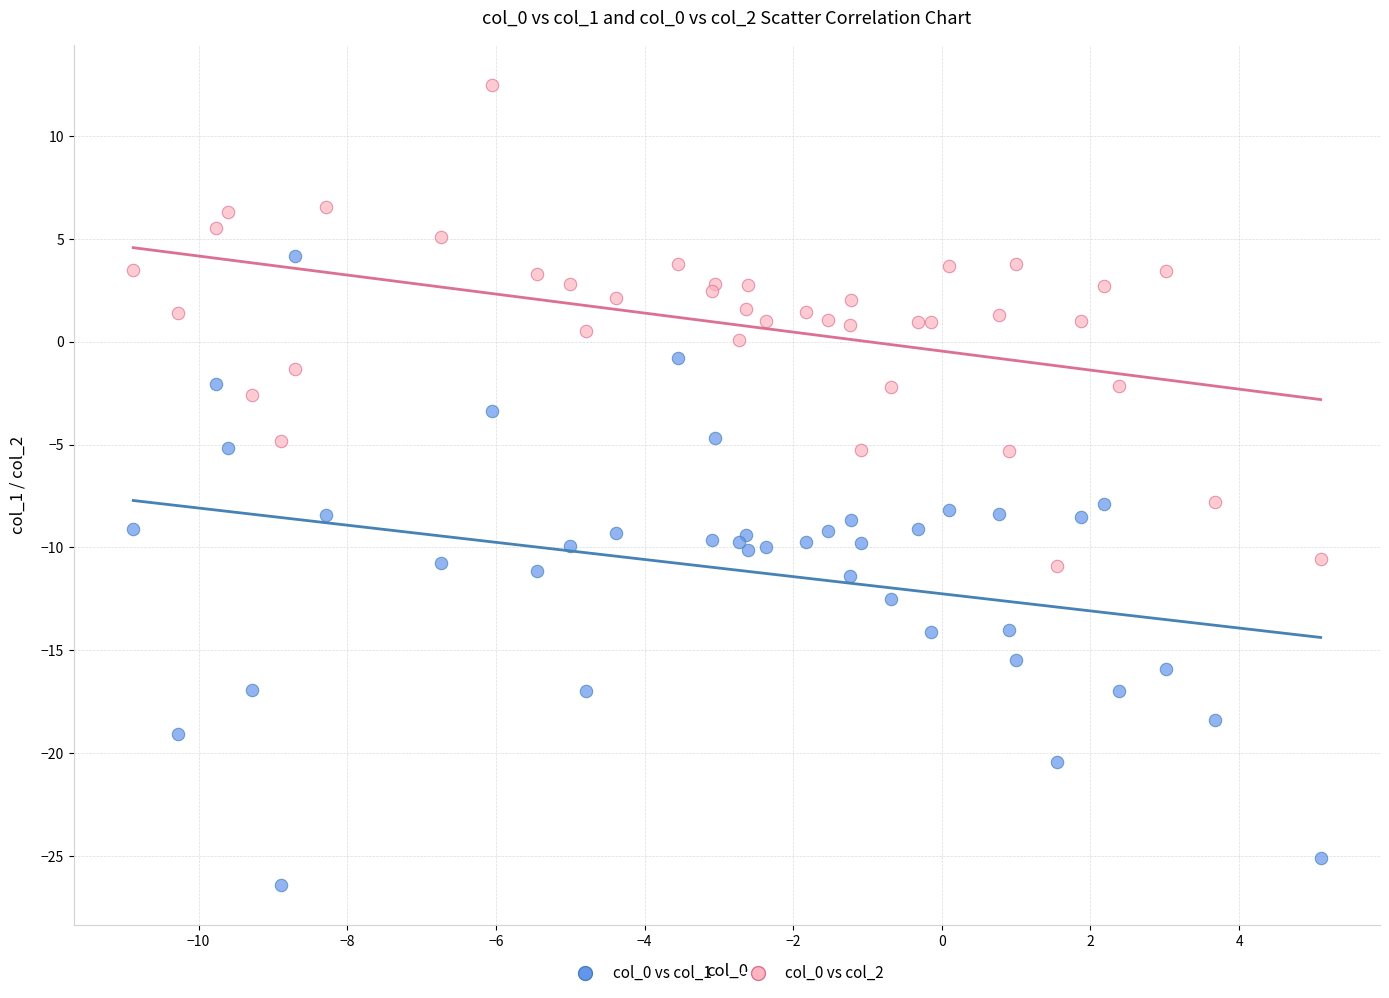

Which series reaches the minimum Y coordinate?

col_0 vs col_1